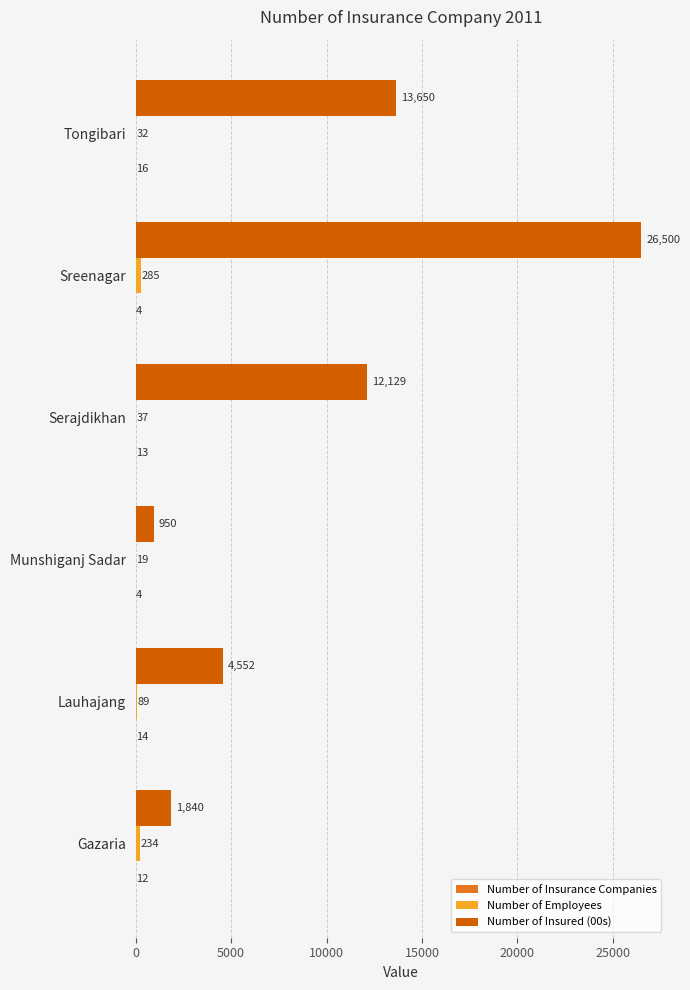

Which series changed the most between Munshiganj Sadar and Sreenagar?

Number of Insured (00s)